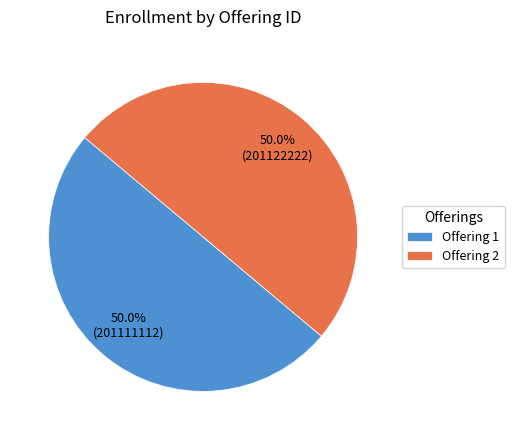

What percentage do Offering 1 and Offering 2 together represent?

100.0%